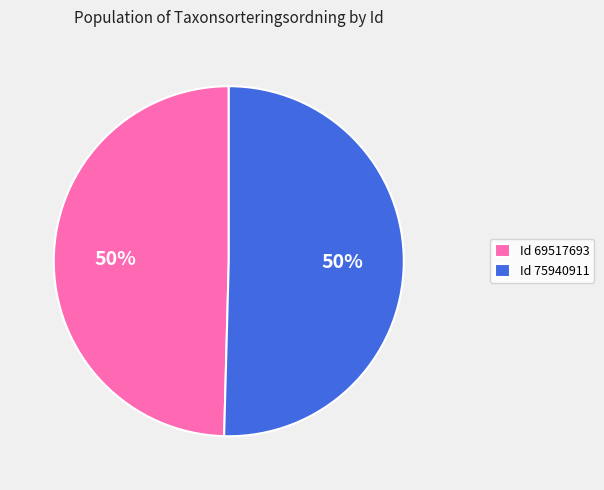

True or false: Id 75940911 accounts for 50% of the total.

True